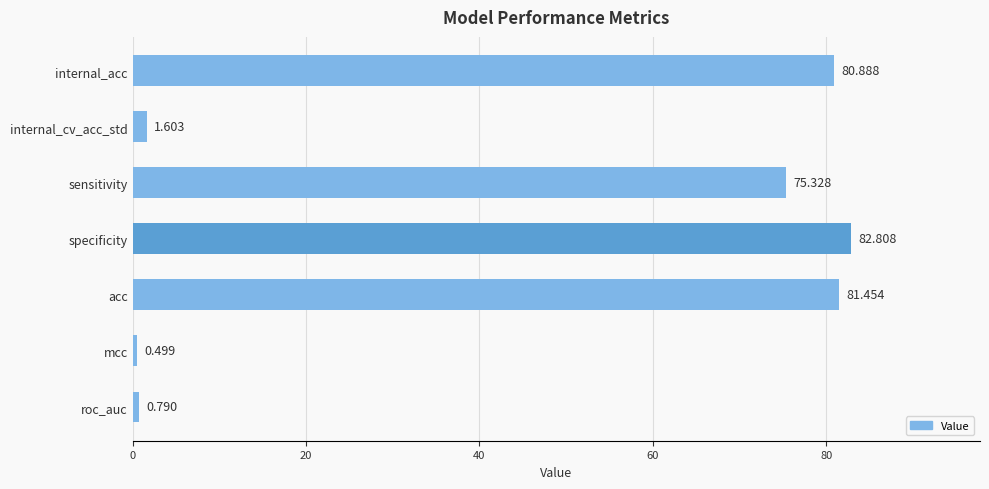

What is the label of the 4th bar from the bottom?

specificity